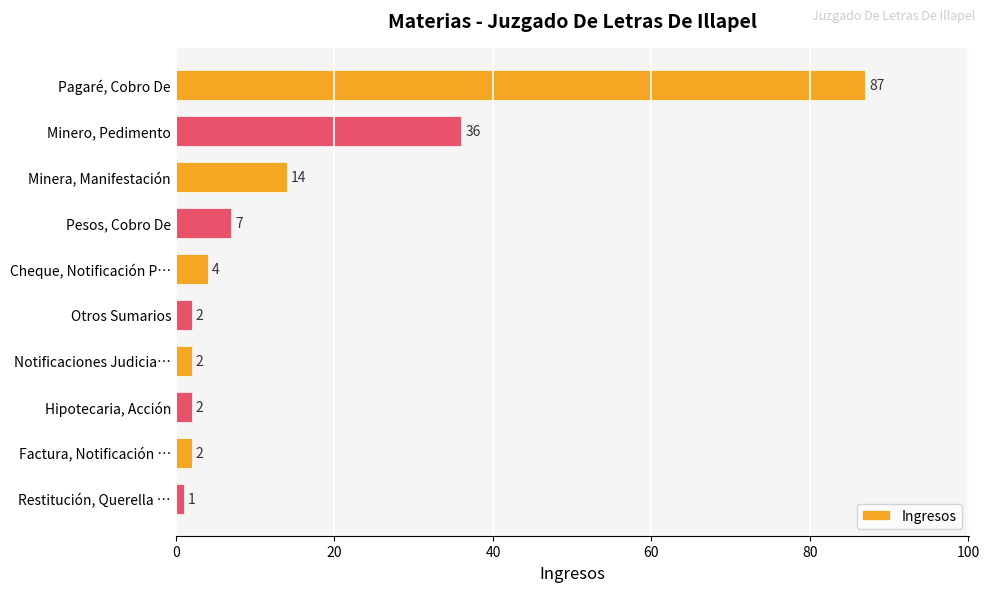

What is the change in value from Pagaré, Cobro De to Notificaciones Judicia…?

-85